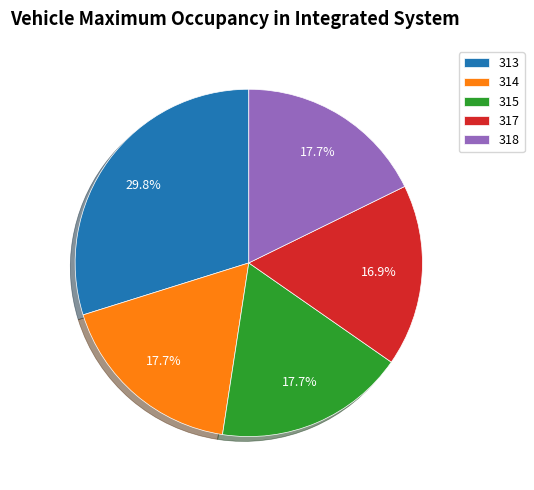

What percentage is NOT represented by 315?

82.3%